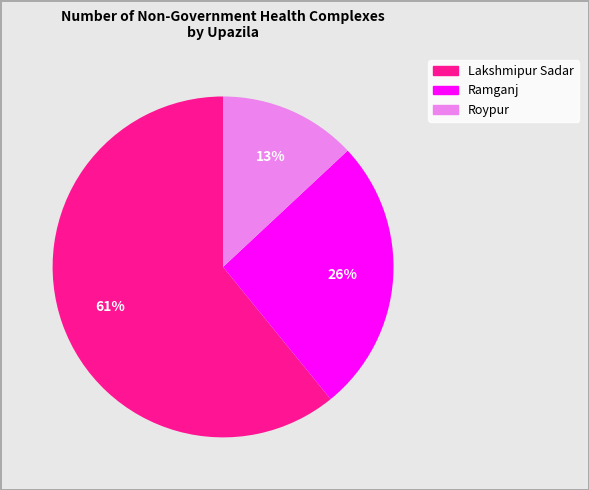

To the nearest percent, what is the difference between the largest and smallest slice percentages?

48%